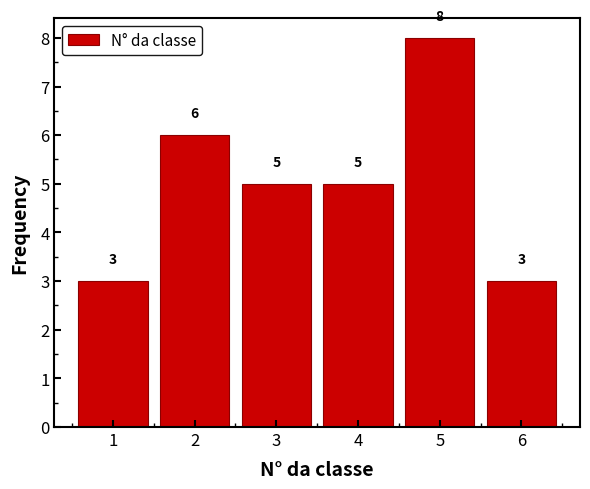

Reading left to right, what are all the values shown in this chart?

1=3	2=6	3=5	4=5	5=8	6=3